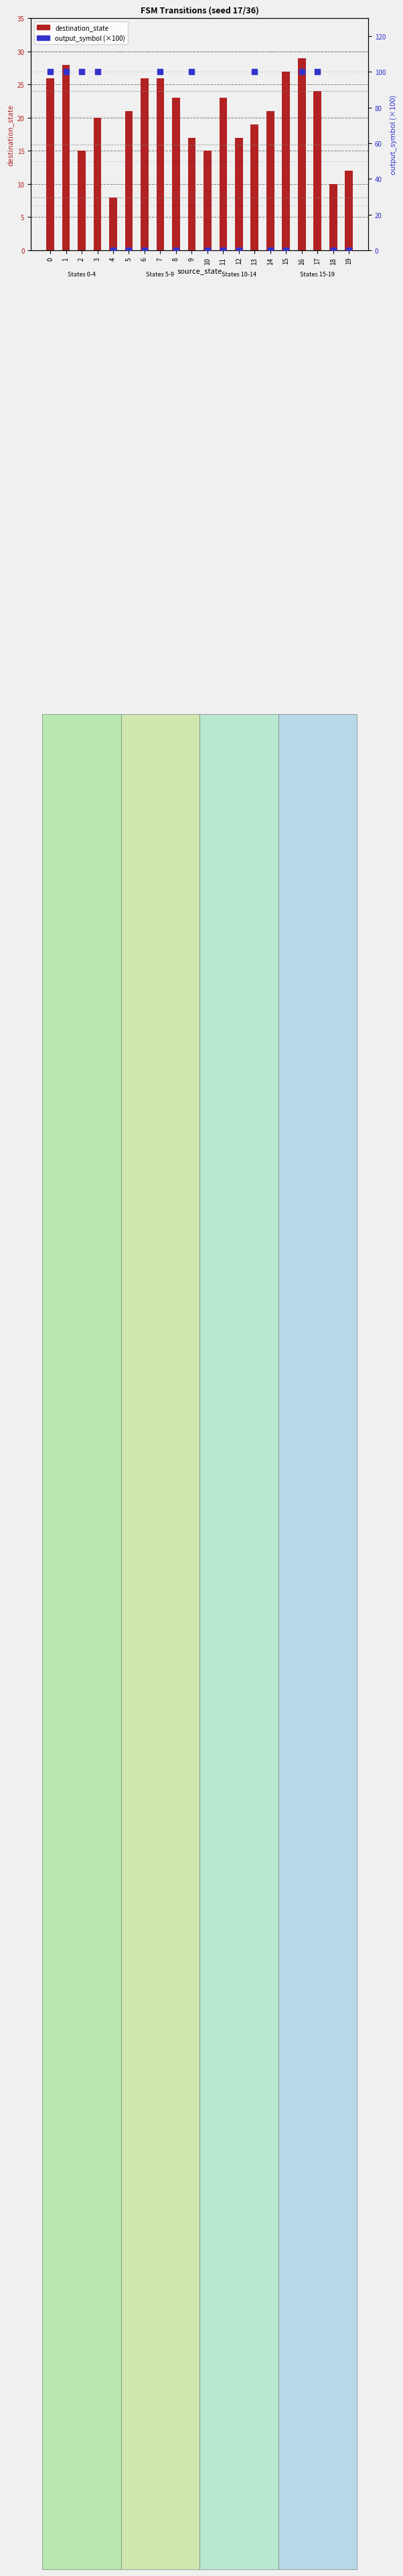

Which series has the largest total across all categories?

output_symbol (×100)